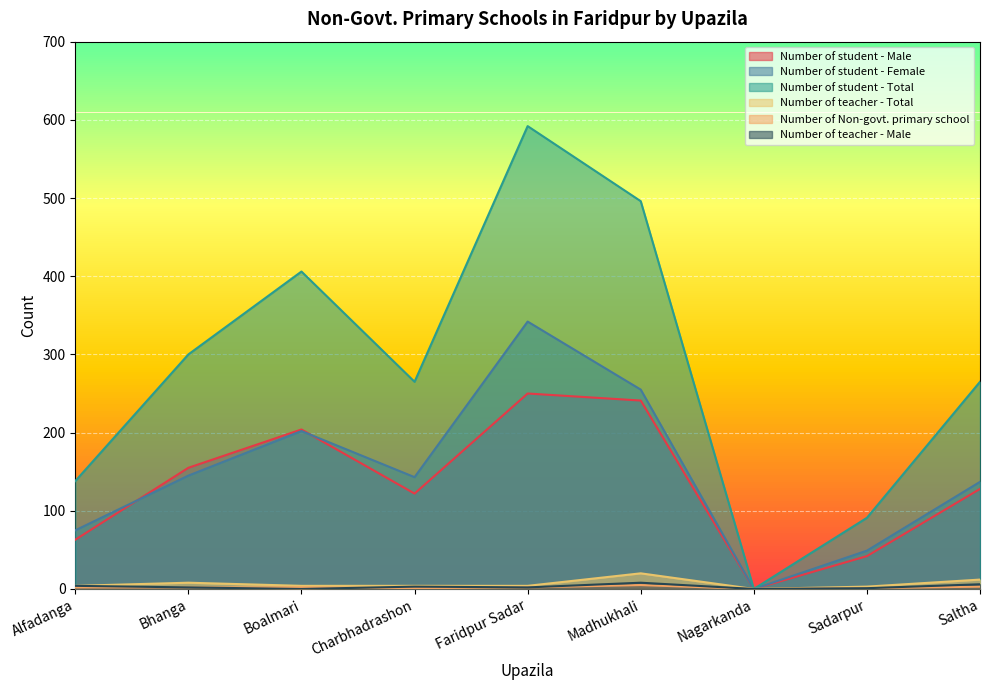

Reading left to right, extract all data points from this chart.

Number of student - Male: Alfadanga=63	Bhanga=155	Boalmari=204	Charbhadrashon=122	Faridpur Sadar=250	Madhukhali=241	Nagarkanda=0	Sadarpur=42	Saltha=128
Number of student - Female: Alfadanga=75	Bhanga=145	Boalmari=202	Charbhadrashon=143	Faridpur Sadar=342	Madhukhali=255	Nagarkanda=0	Sadarpur=49	Saltha=137
Number of student - Total: Alfadanga=138	Bhanga=300	Boalmari=406	Charbhadrashon=265	Faridpur Sadar=592	Madhukhali=496	Nagarkanda=0	Sadarpur=91	Saltha=265
Number of teacher - Total: Alfadanga=4	Bhanga=8	Boalmari=4	Charbhadrashon=4	Faridpur Sadar=4	Madhukhali=20	Nagarkanda=0	Sadarpur=3	Saltha=12
Number of Non-govt. primary school: Alfadanga=2	Bhanga=2	Boalmari=2	Charbhadrashon=1	Faridpur Sadar=2	Madhukhali=5	Nagarkanda=0	Sadarpur=1	Saltha=3
Number of teacher - Male: Alfadanga=4	Bhanga=2	Boalmari=0	Charbhadrashon=3	Faridpur Sadar=2	Madhukhali=8	Nagarkanda=0	Sadarpur=1	Saltha=6